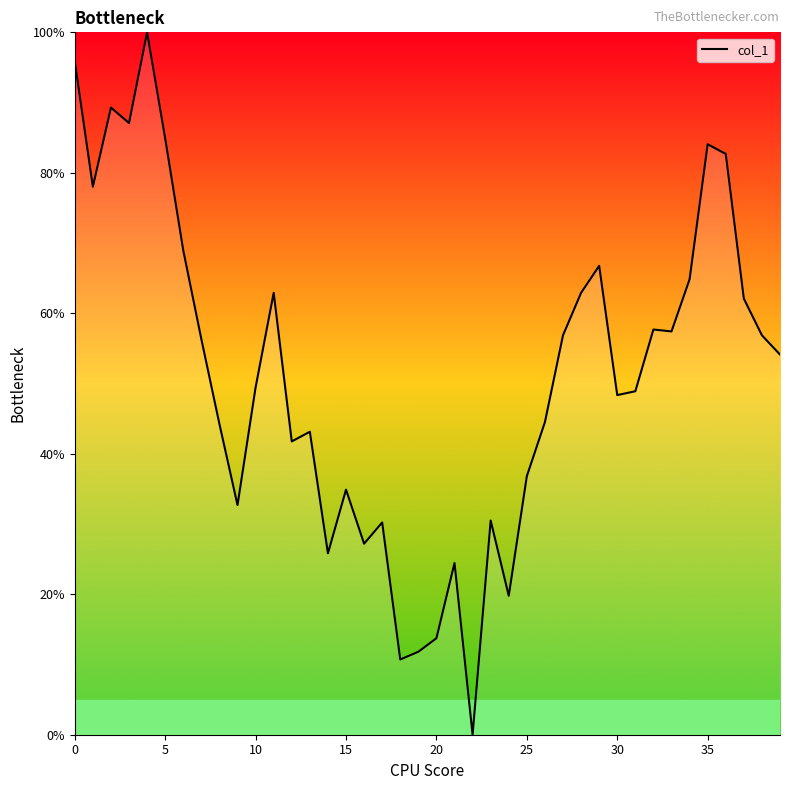

What is the average value?

51.2